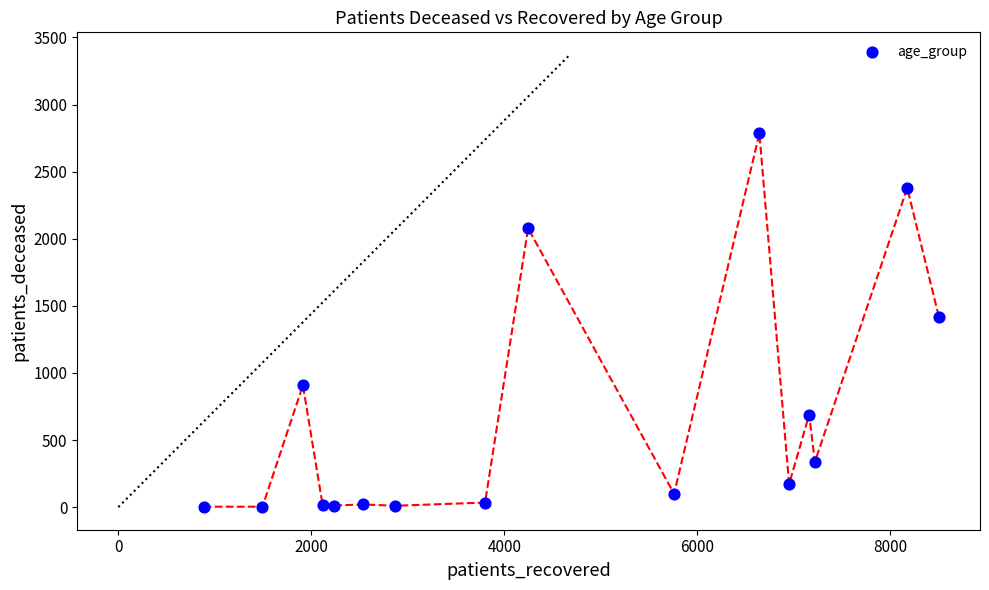

What is the range of X values (max minus min)?

7620